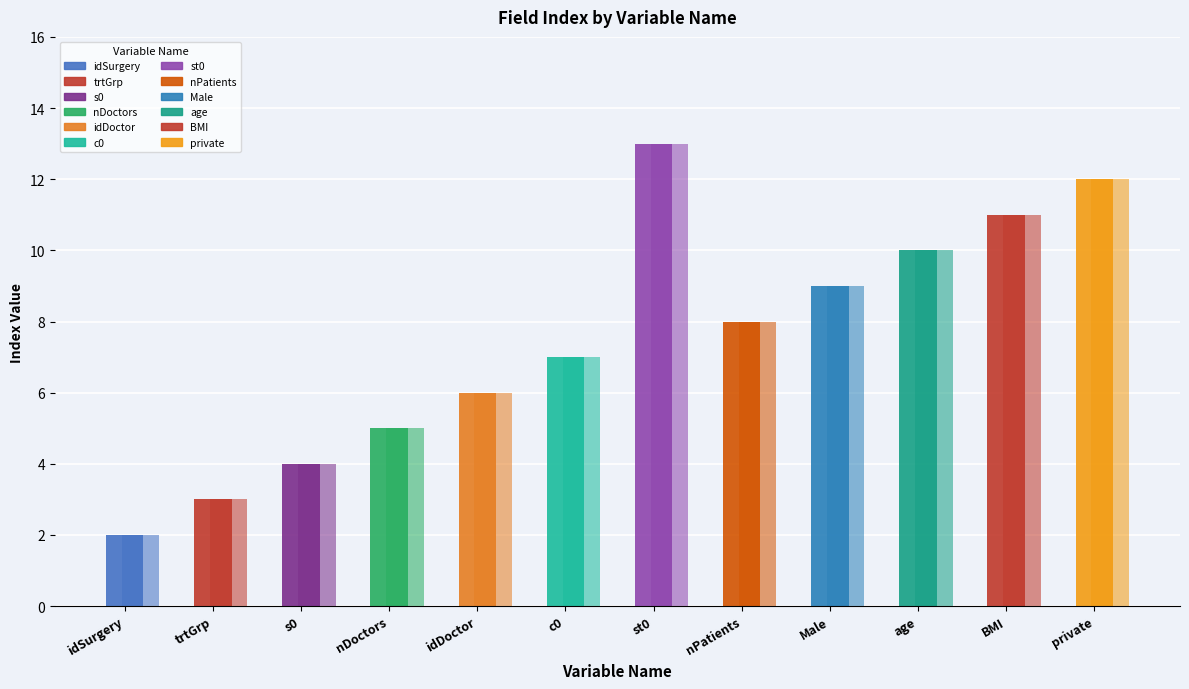

Reading right to left, what are all the values shown in this chart?

index: 12	11	10	9	8	13	7	6	5	4	3	2
repeatable: 0	0	0	0	0	0	0	0	0	0	0	0